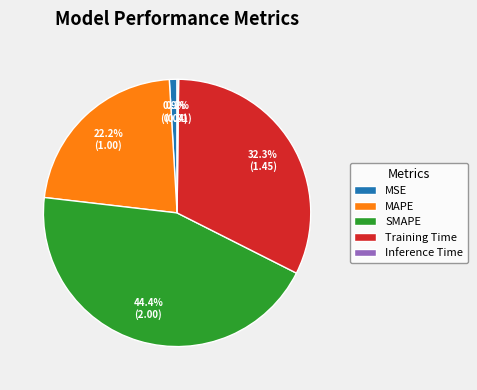

Does Training Time represent more than half of the total?

No